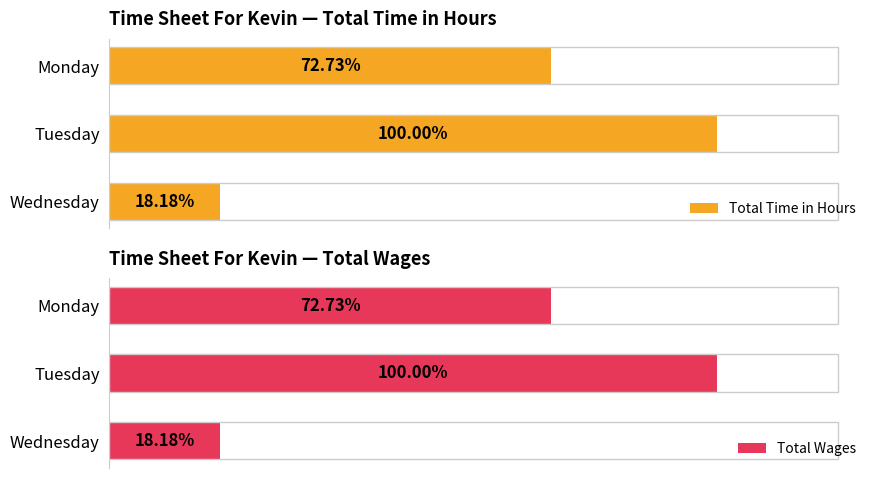

How many categories are shown in the chart?

3